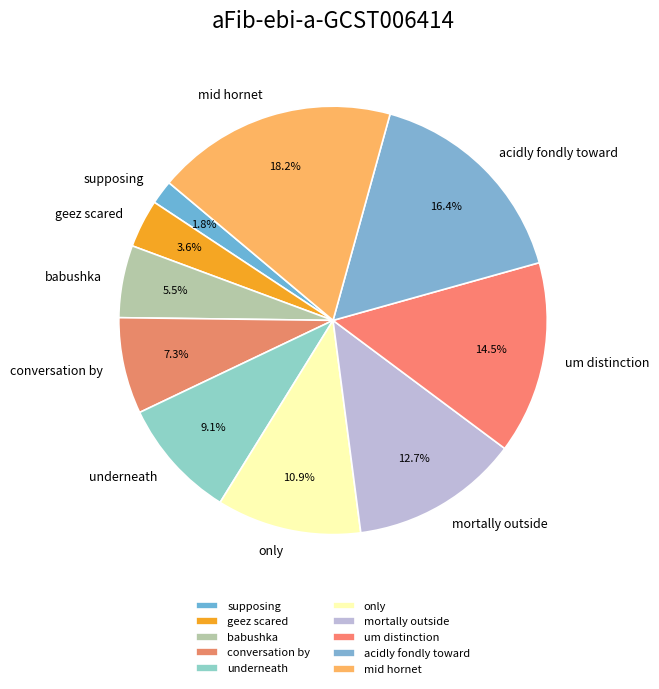

Which slice is the largest?

mid hornet